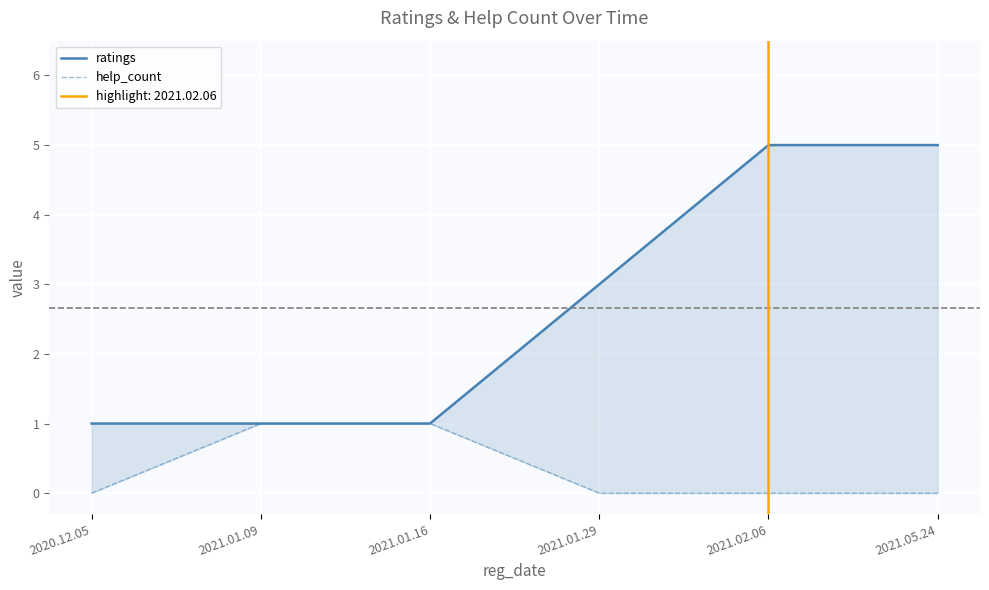

How many data points in help_count are above 0?

2